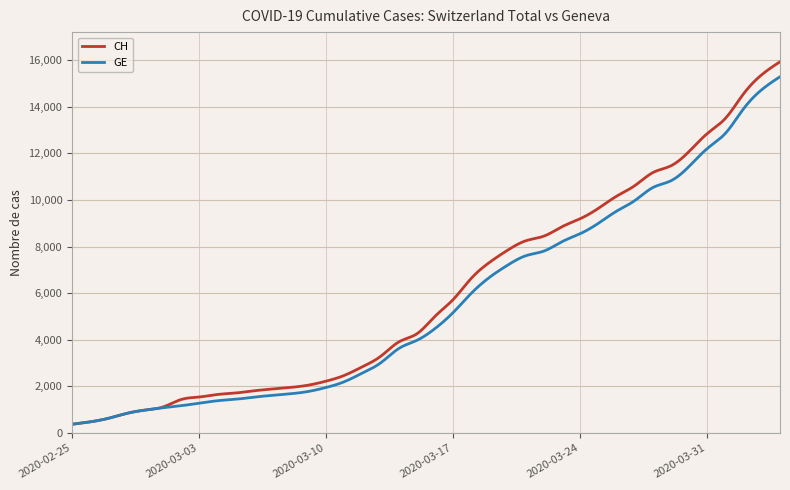

Which series has the largest range (max minus min)?

CH